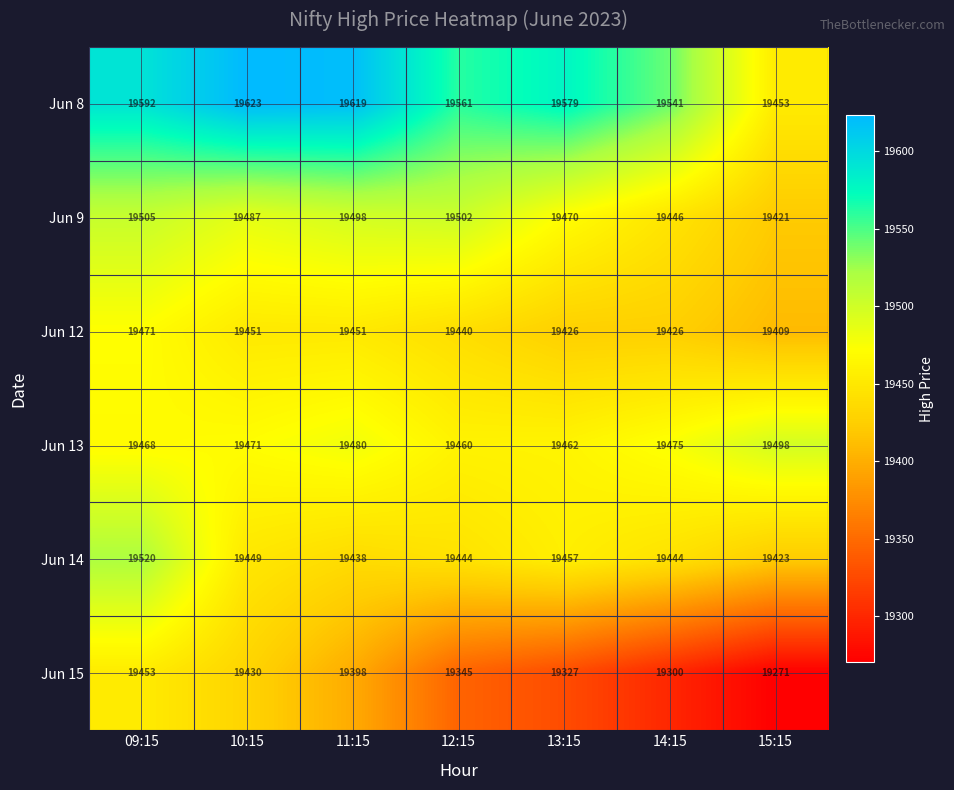

What is the difference between the highest and lowest values at 11:15?

221